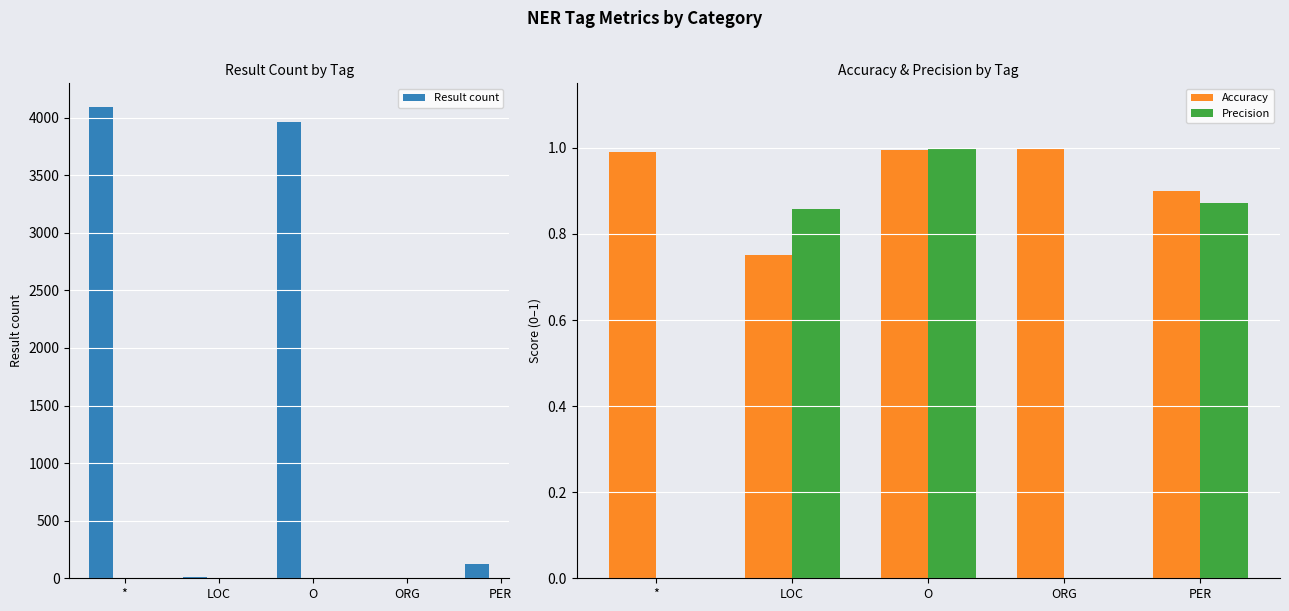

What is the label of the 2nd bar from the right?

ORG